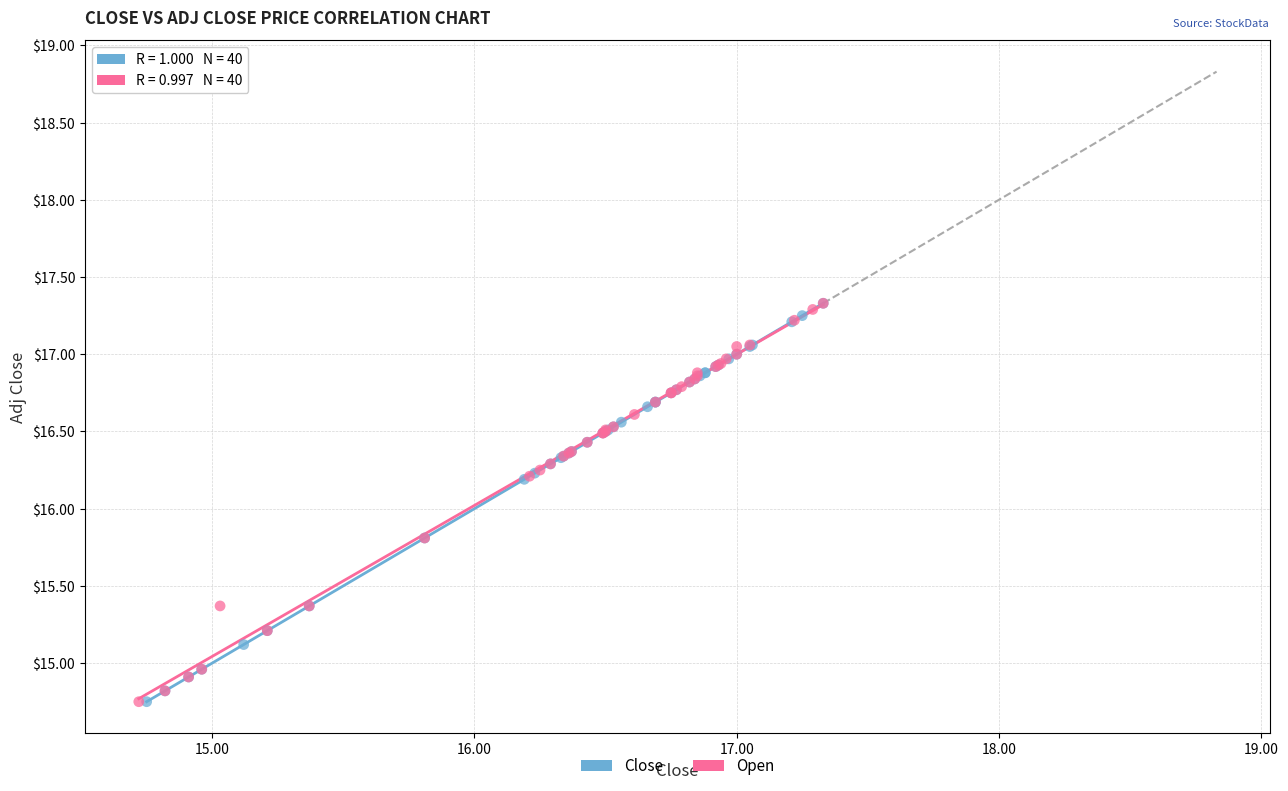

What are all the series names shown in the legend?

Close, Open